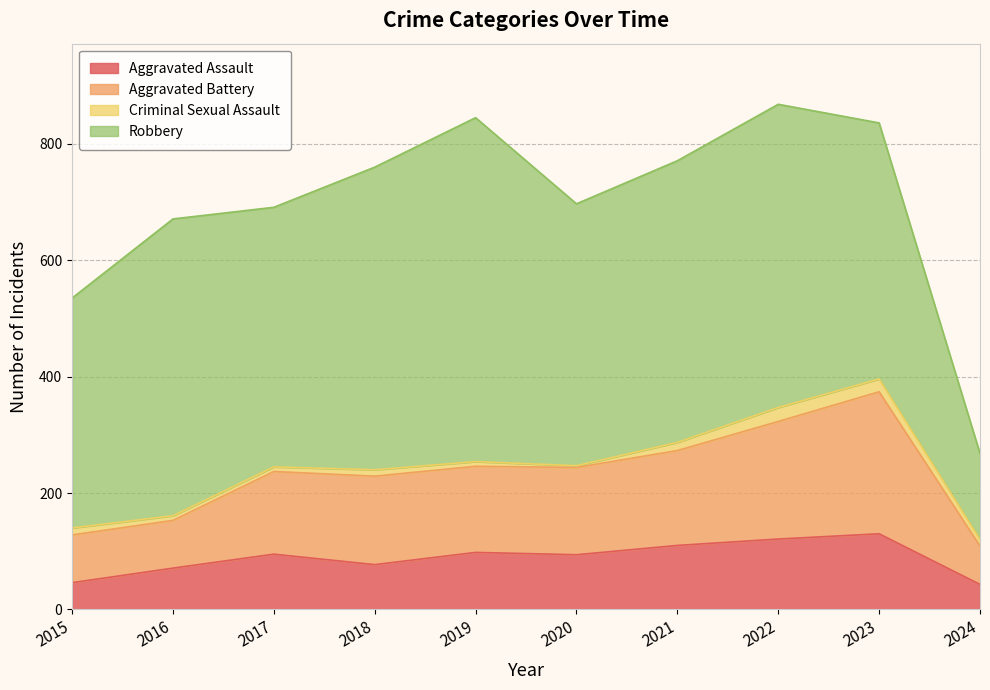

What is the difference between the maximum and minimum values in the Aggravated Assault series?

87